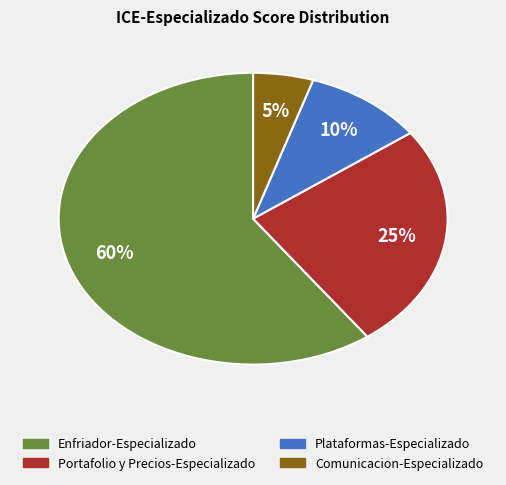

True or false: Portafolio y Precios-Especializado accounts for 25% of the total.

True